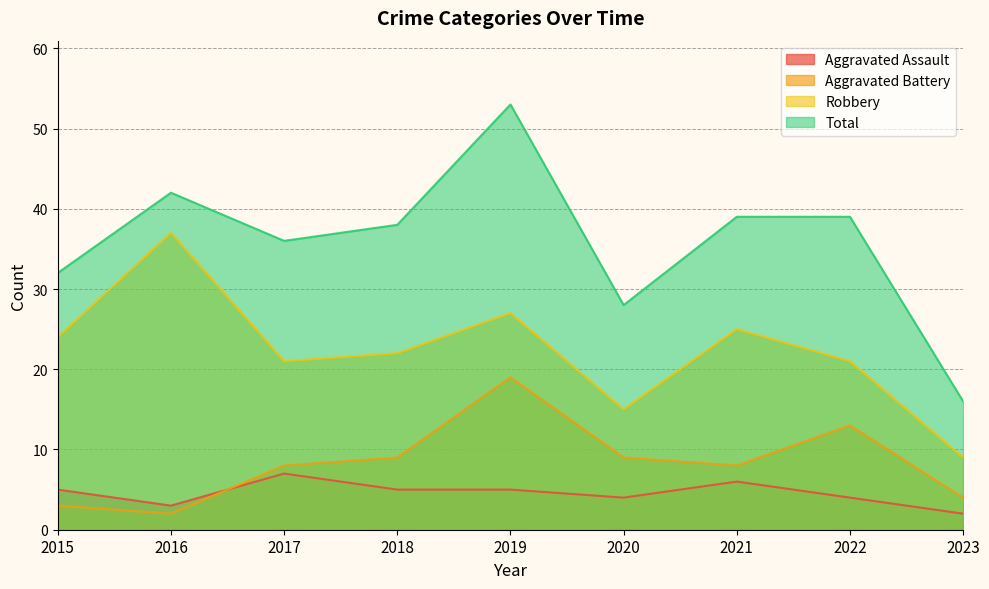

Which series has the largest total across all categories?

Total